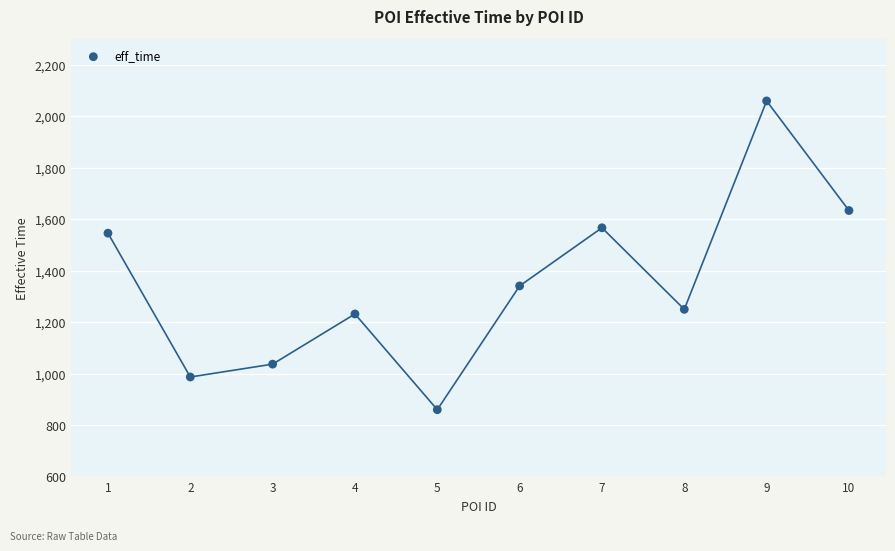

What is the range of Y values (max minus min)?

1200